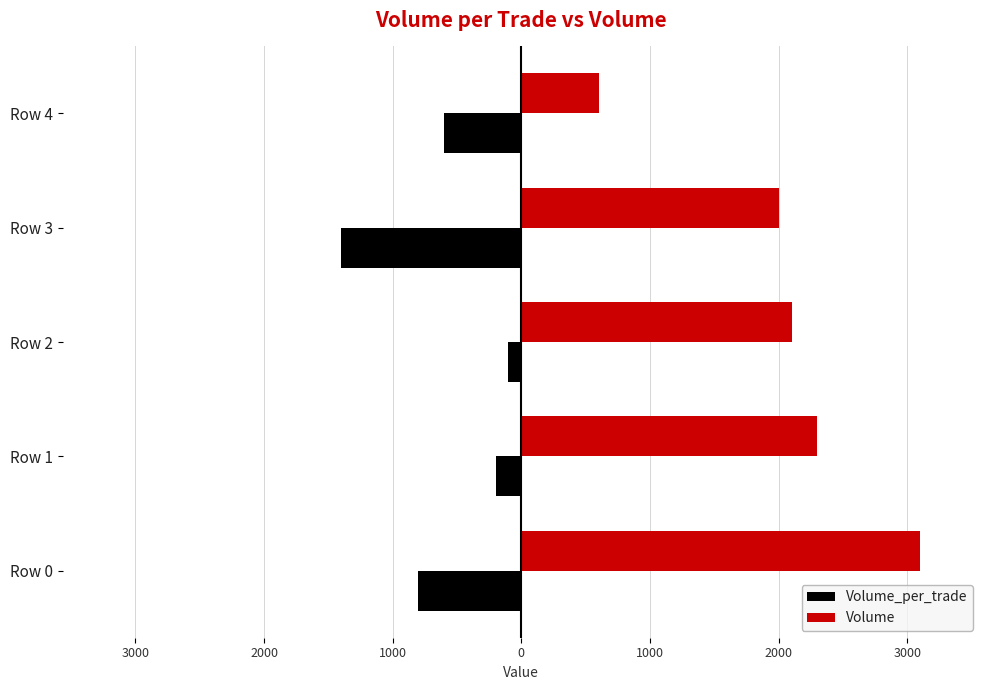

What are all the series names shown in the legend?

Volume_per_trade, Volume